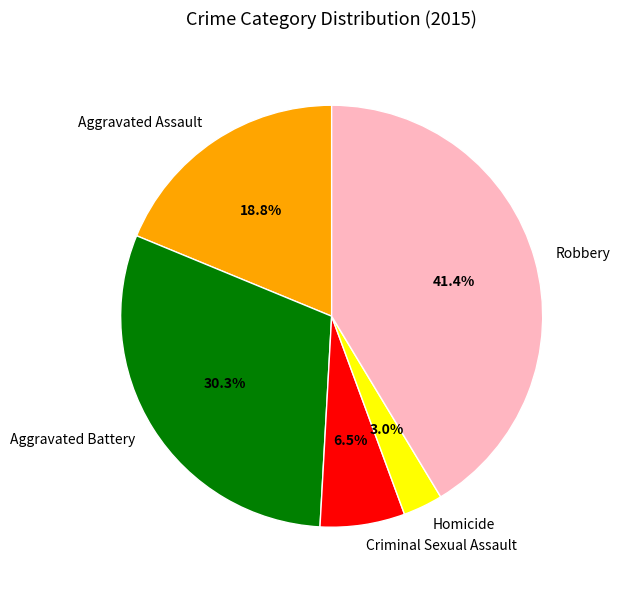

What is the ratio of the value at Aggravated Assault to the value at Aggravated Battery?

0.6